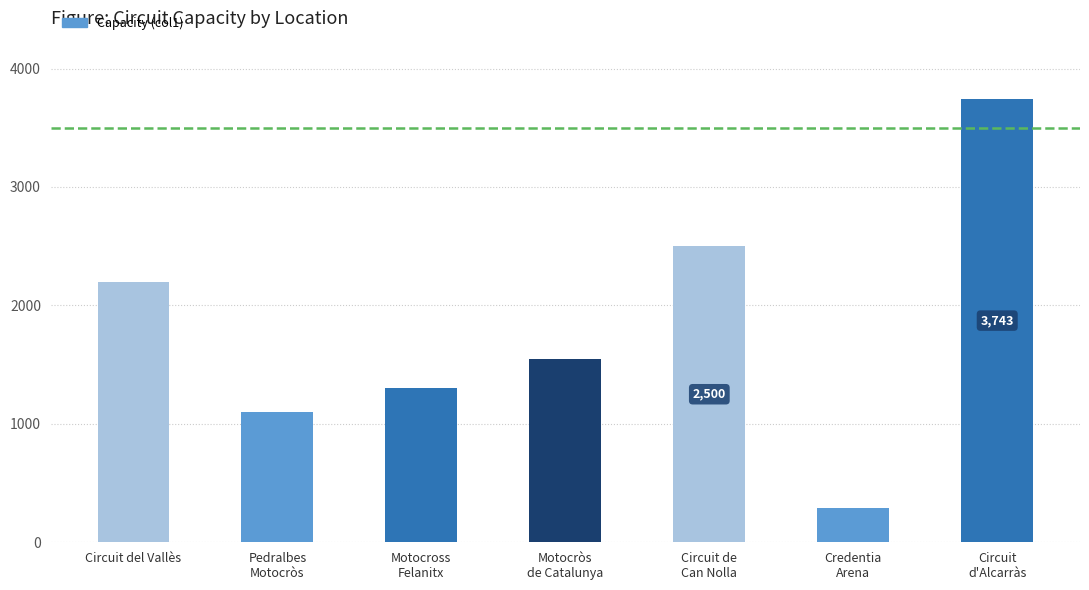

What position from the right is Circuit
d'Alcarràs?

1